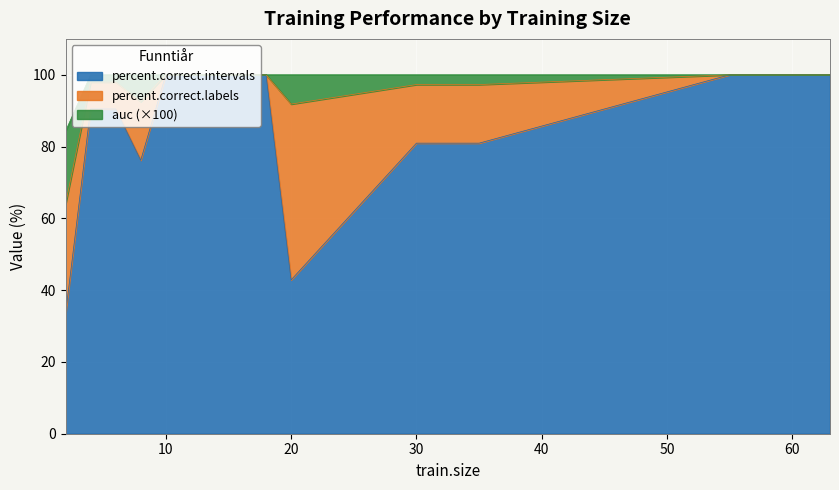

The value of percent.correct.intervals at 63 is 66.5. True or false?

False